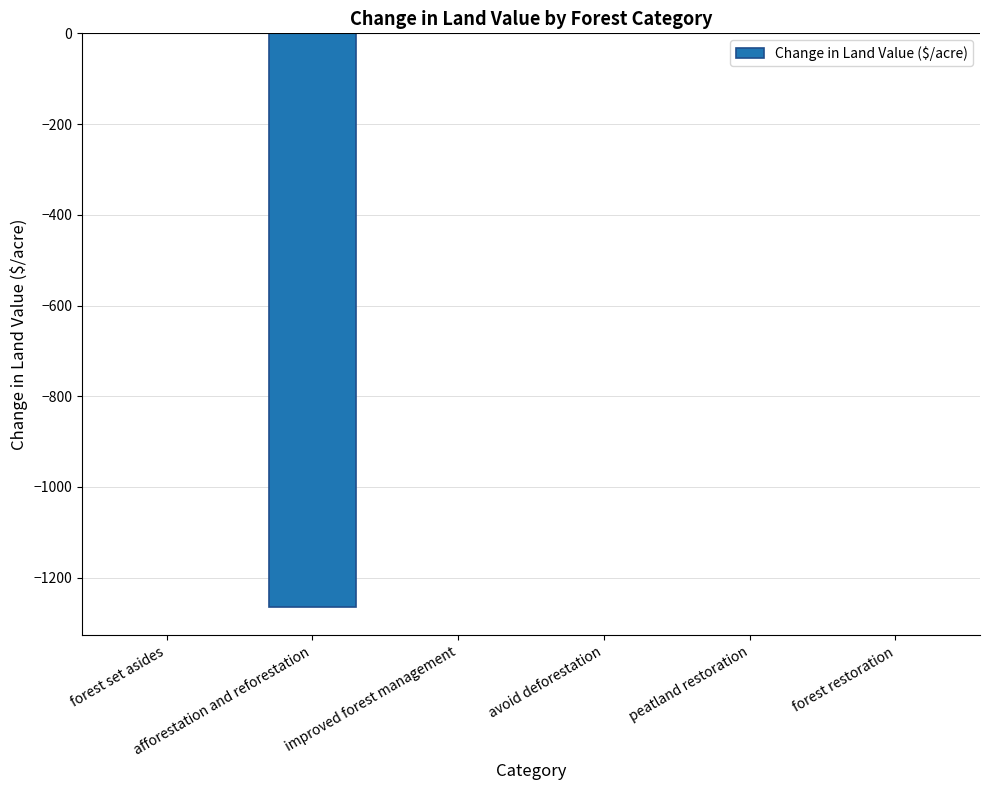

The chart shows a value of 701.4 at improved forest management. True or false?

False